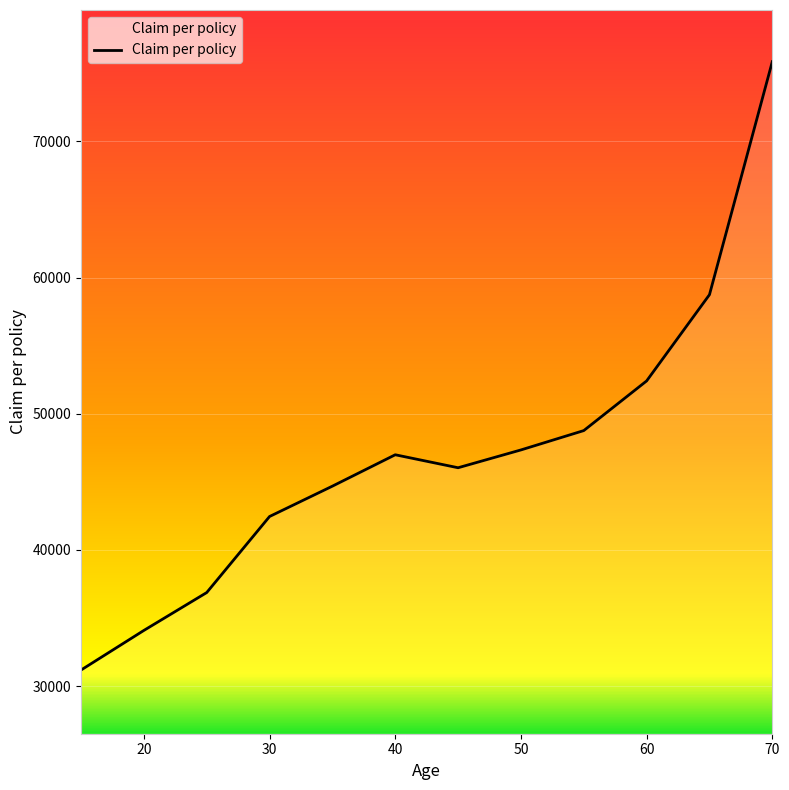

What is the difference between the maximum and minimum values?

44679